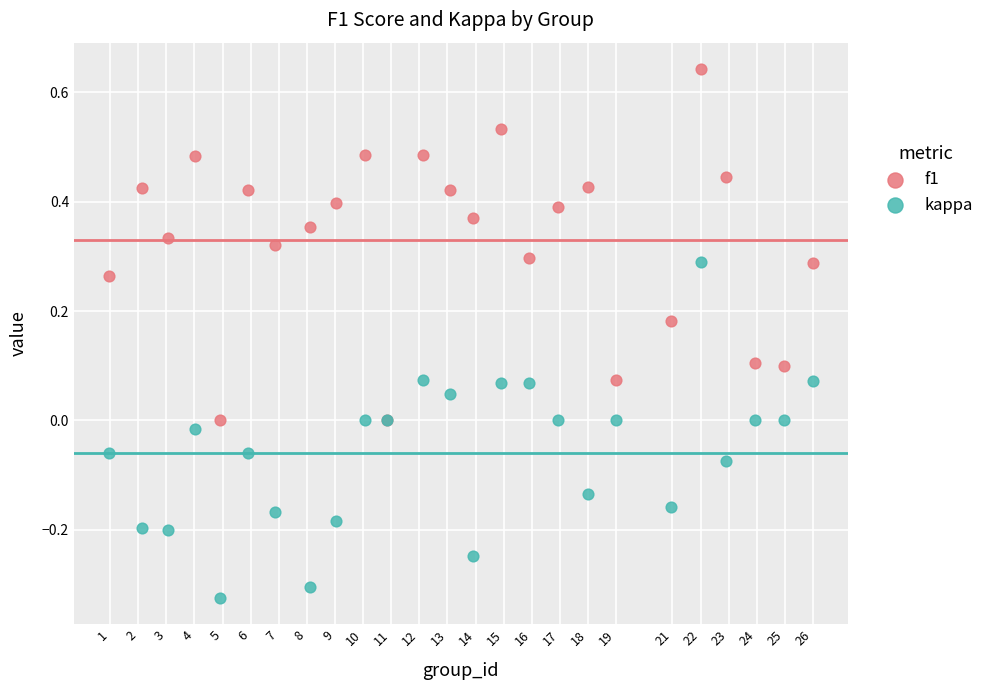

Which series reaches the maximum Y coordinate?

f1